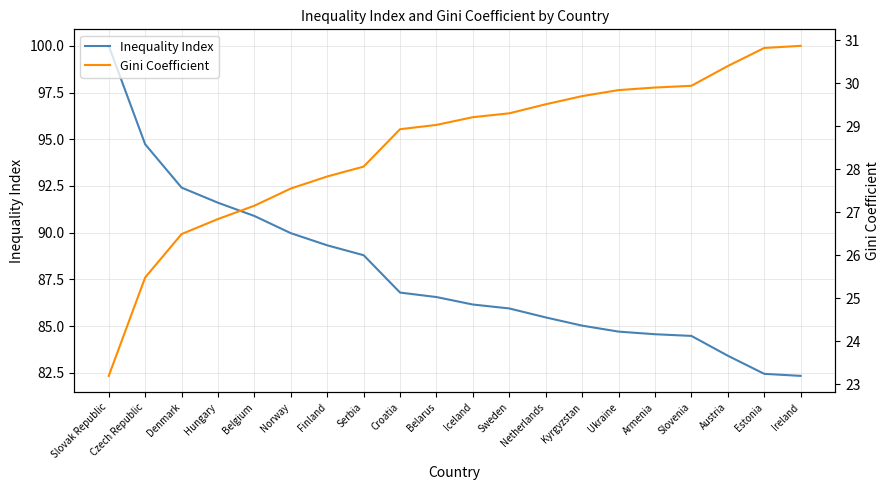

Does the chart have visible grid lines?

Yes